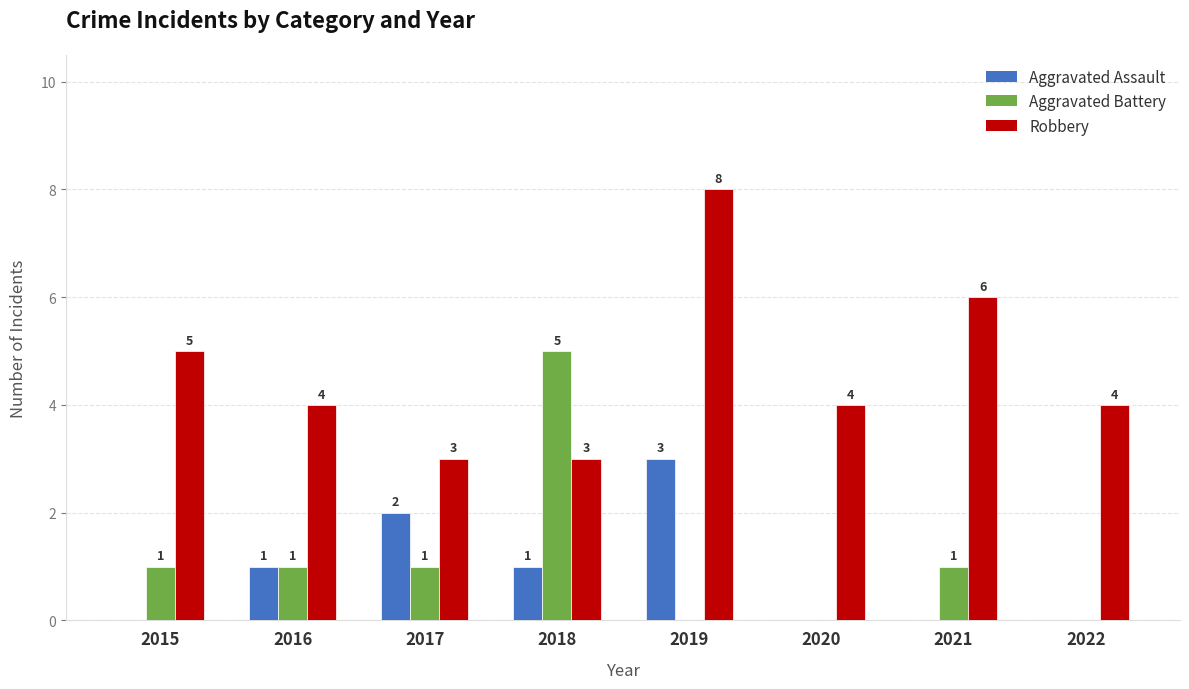

What is the average value of the Aggravated Battery series?

1